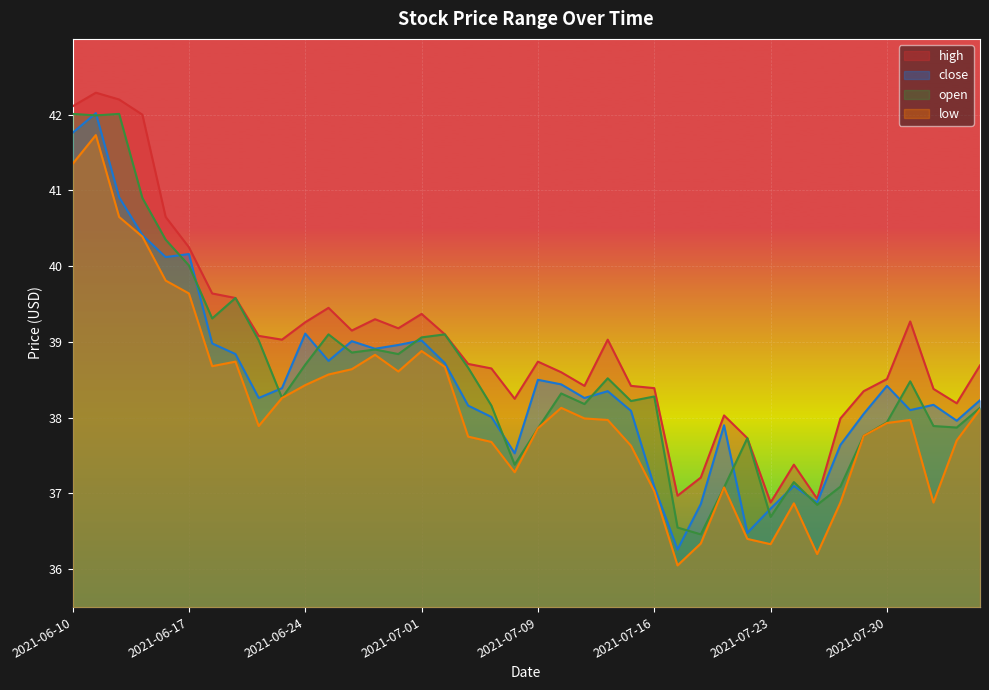

At which category is the sum across all series the highest?

2021-06-11